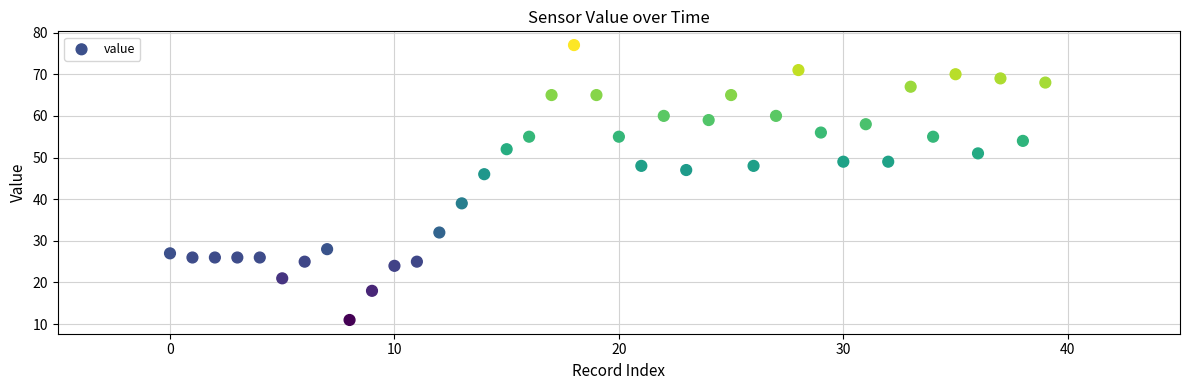

What is the range of Y values (max minus min)?

66